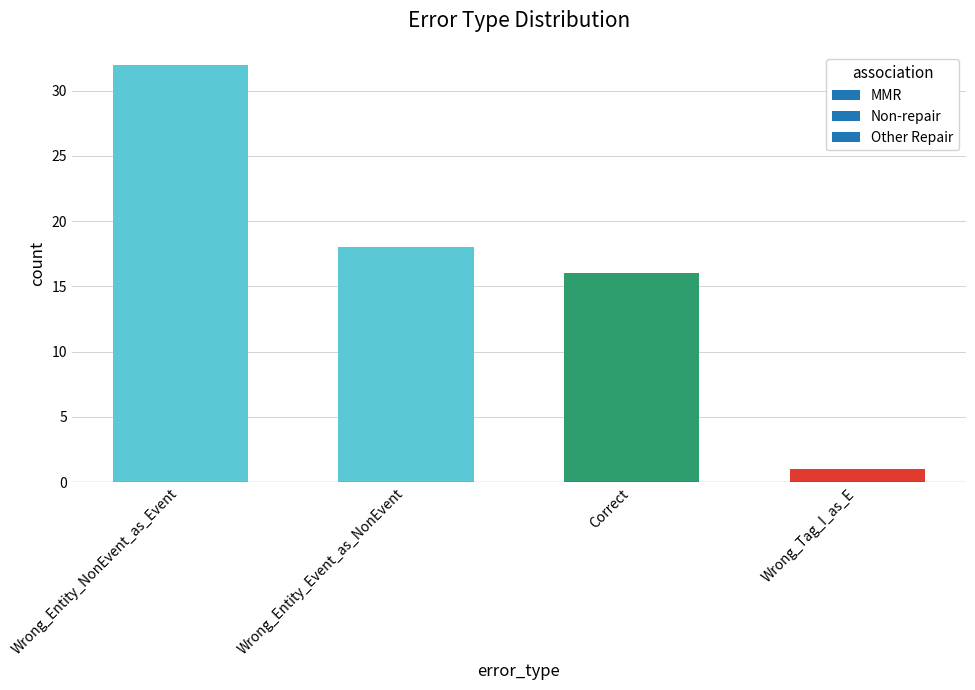

What is the maximum value shown in the chart?

32